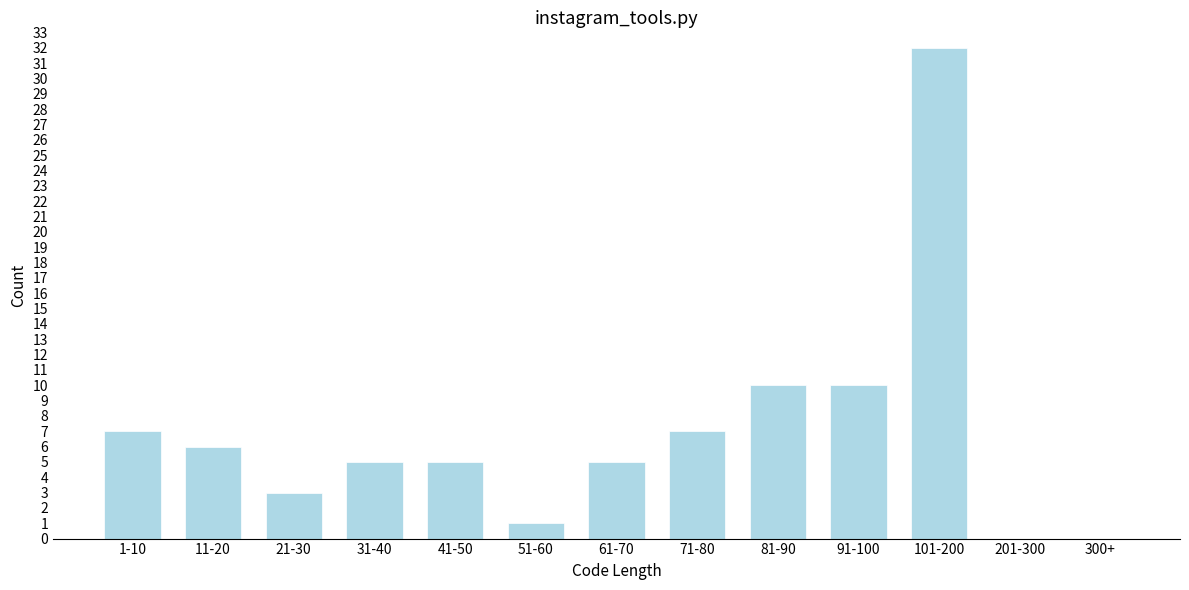

Reading left to right, list all the values displayed in this chart.

1-10=7	11-20=6	21-30=3	31-40=5	41-50=5	51-60=1	61-70=5	71-80=7	81-90=10	91-100=10	101-200=32	201-300=0	300+=0